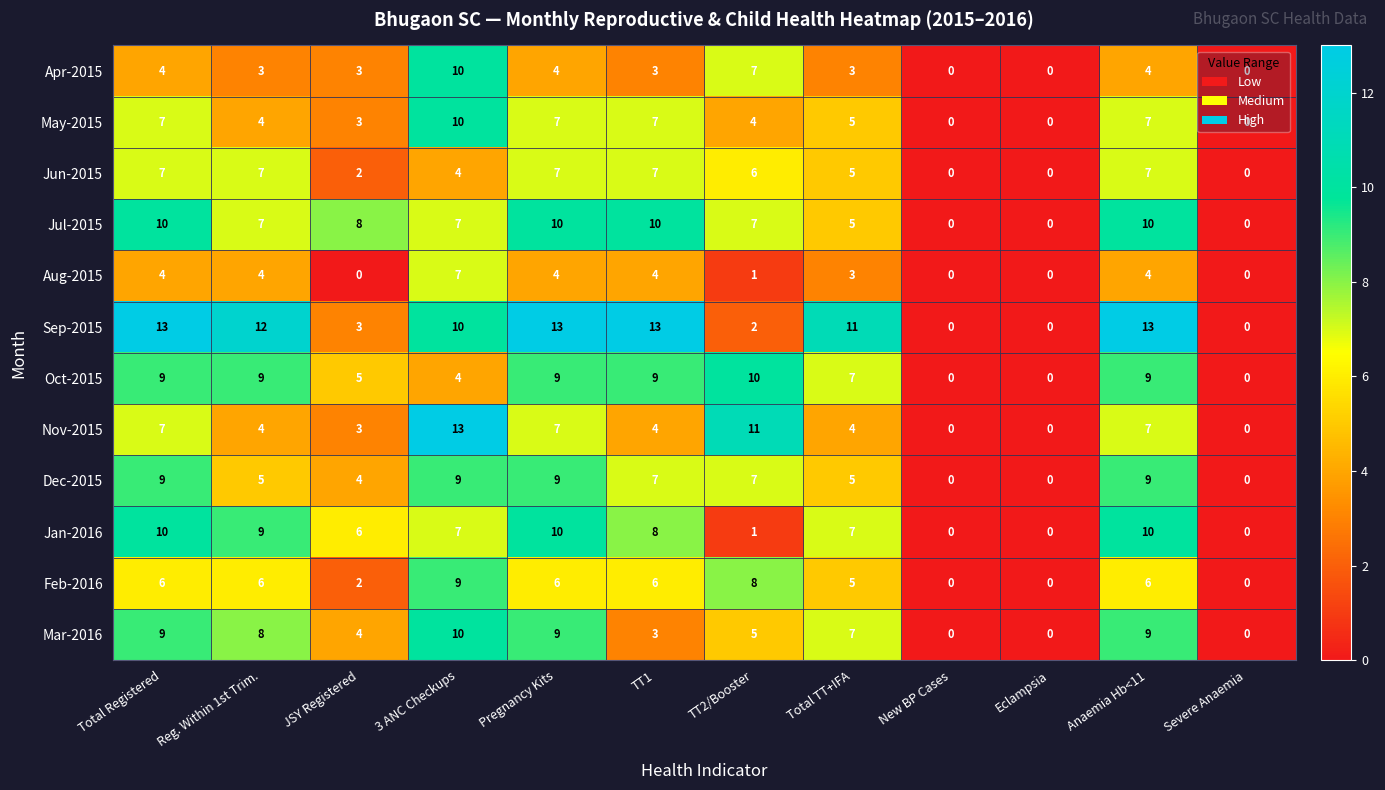

What is the total value across all series at 3 ANC Checkups?

100